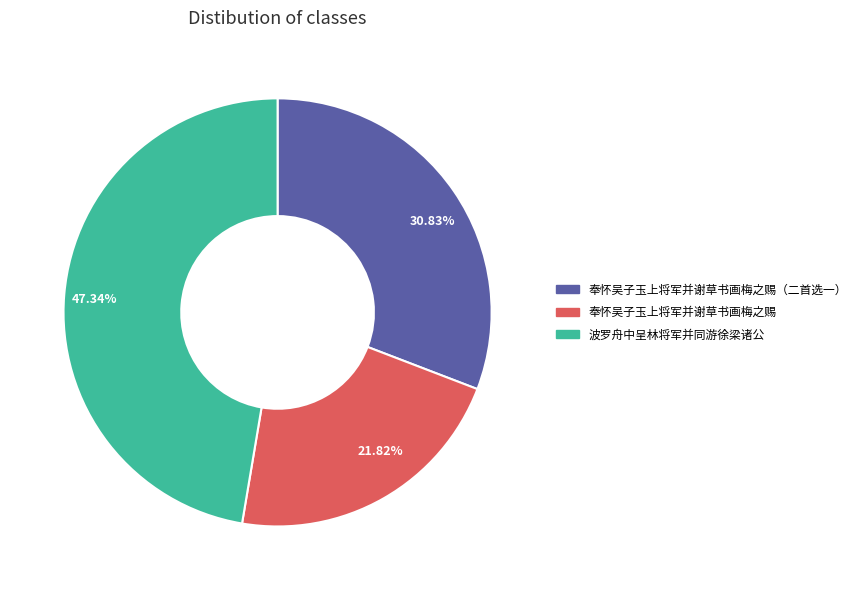

Which slice is the largest?

47.34%